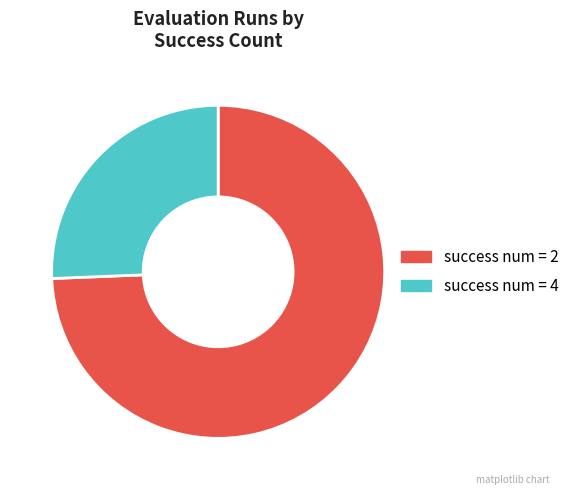

Does any single category account for the majority?

Yes